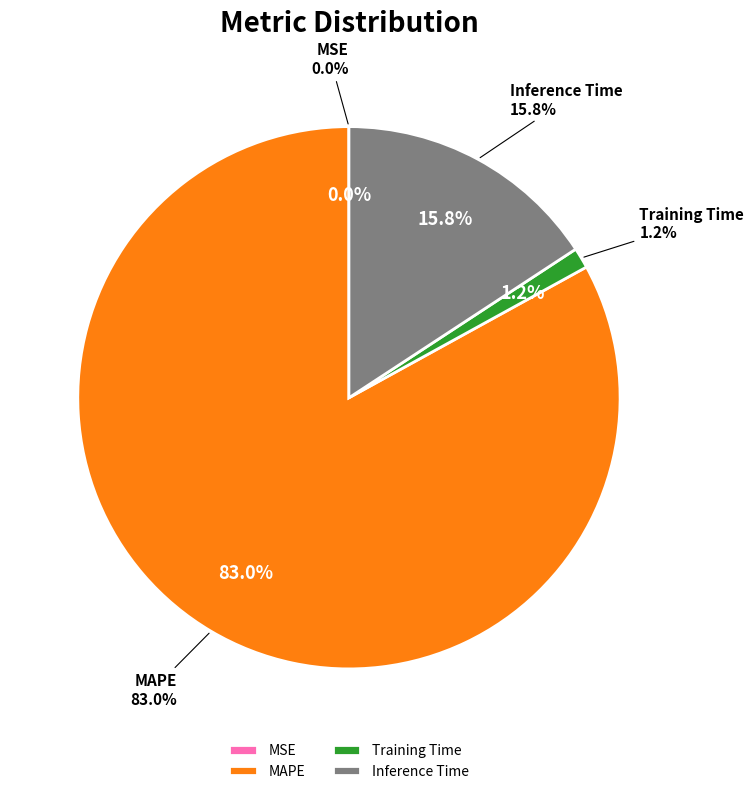

Which slice is the smallest?

MSE